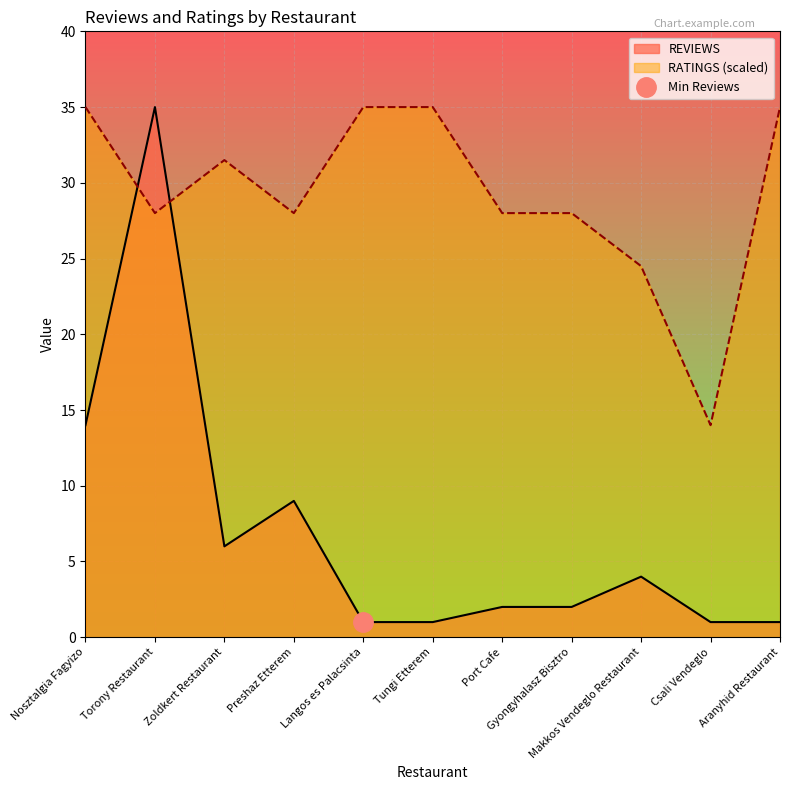

How many interior local peaks does the RATINGS series have?

1